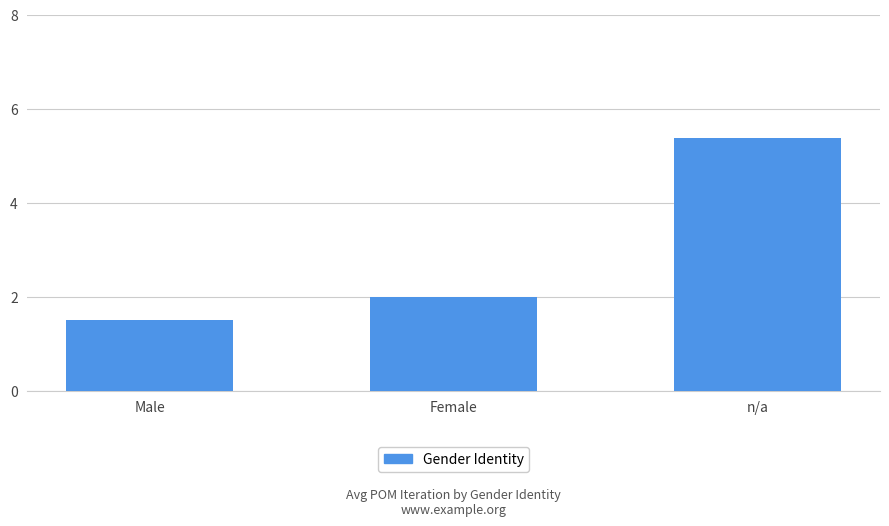

What is the average value?

3.0